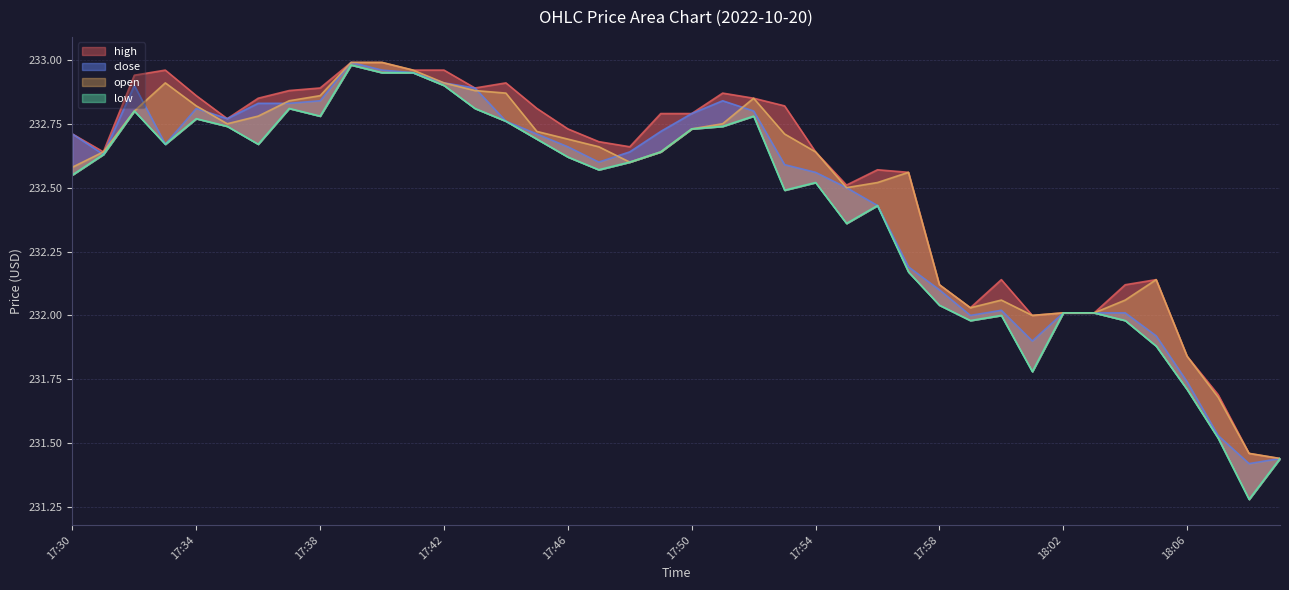

True or false: open and low cross at least once.

False